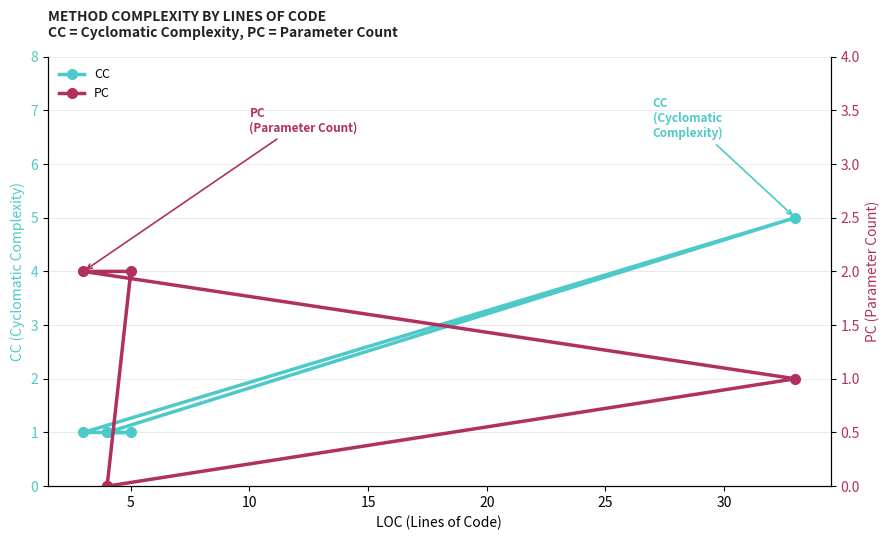

Is it true that PC equals -1 at 0?

False